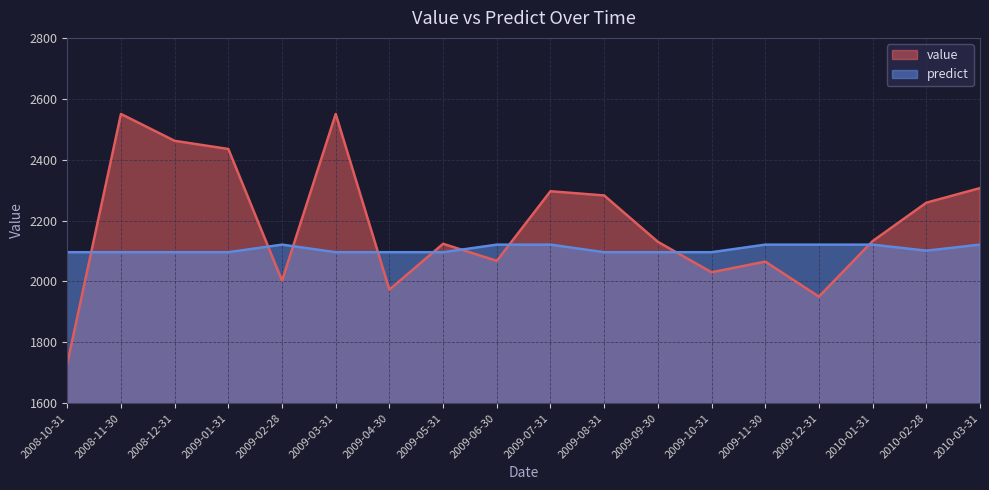

In value, how many points are lower than both neighbors (excluding endpoints)?

5